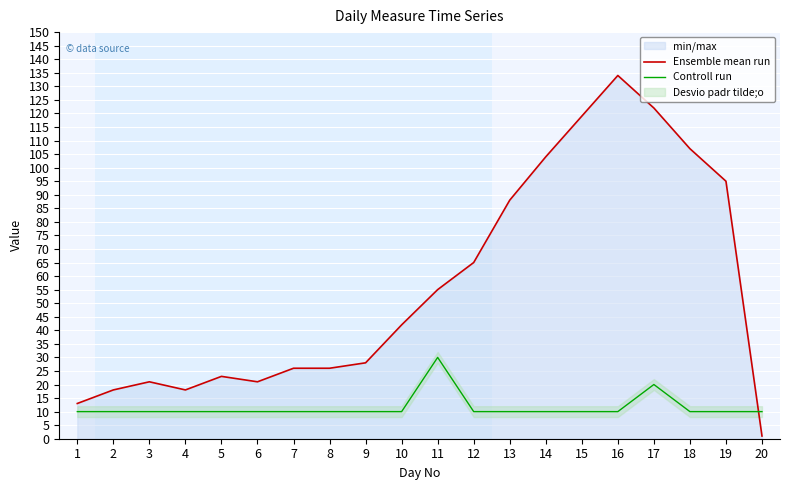

Between 4 and 18, which series saw the biggest shift?

Ensemble mean run